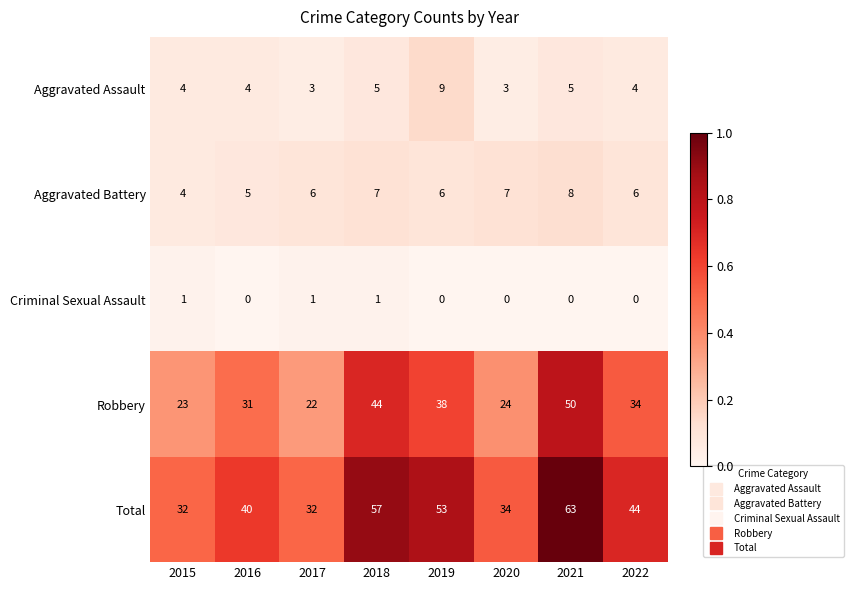

List the series in order of their peak value, highest first.

Total, Robbery, Aggravated Assault, Aggravated Battery, Criminal Sexual Assault